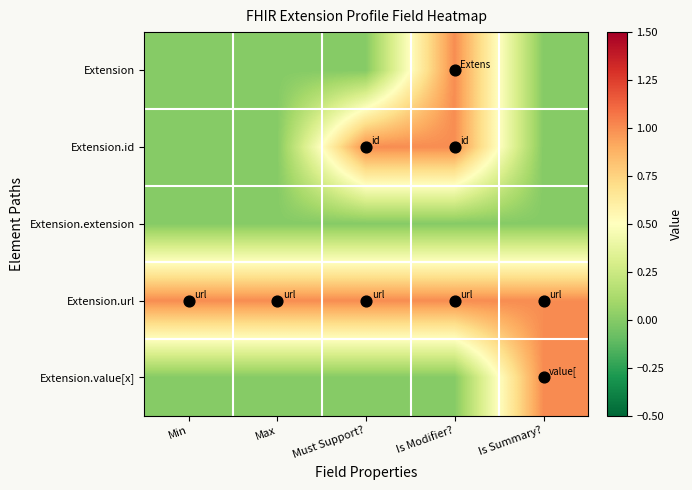

At how many categories does at least one series exceed 0?

5